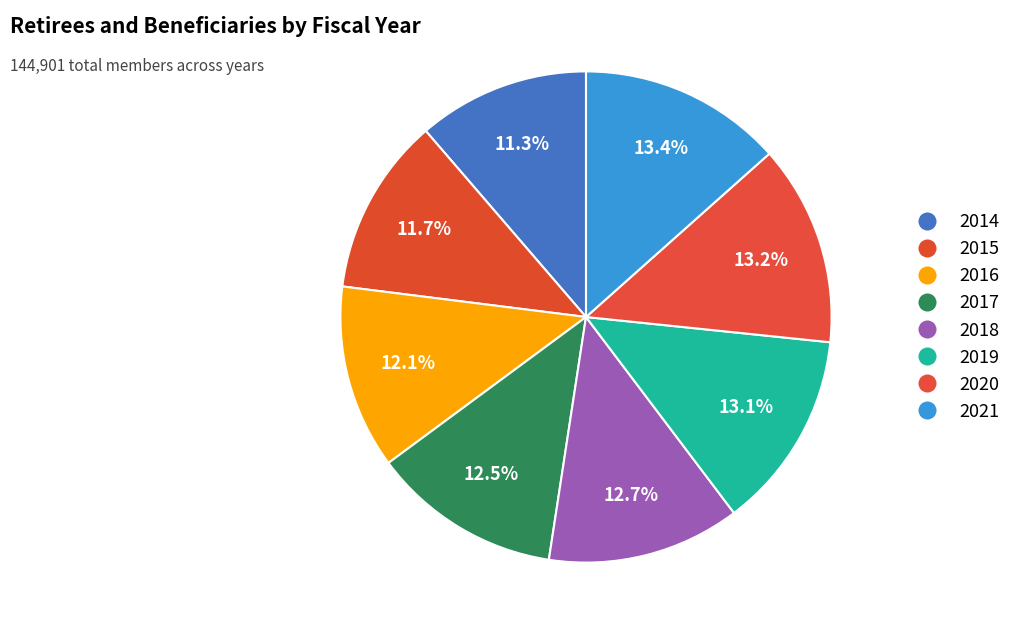

How many slices are in this pie chart?

8